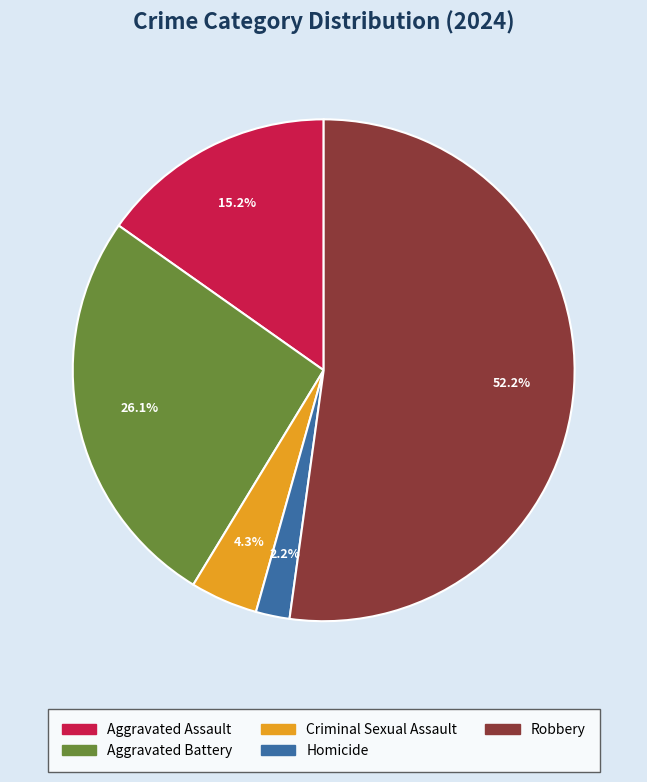

Rank the categories by value from lowest to highest.

Homicide, Criminal Sexual Assault, Aggravated Assault, Aggravated Battery, Robbery